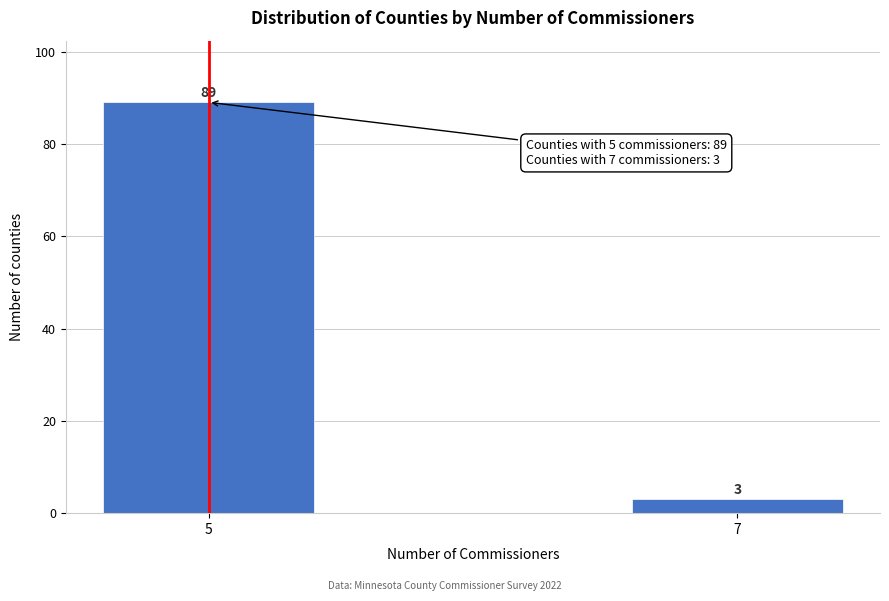

Reading left to right, extract all data points from this chart.

89	3